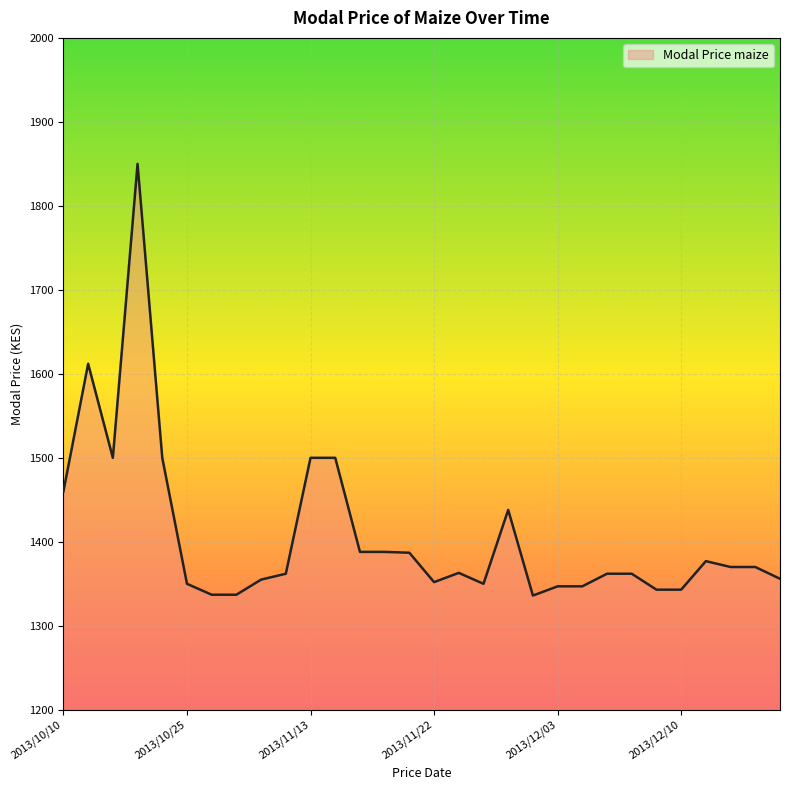

What is the difference between the maximum and minimum values?

514